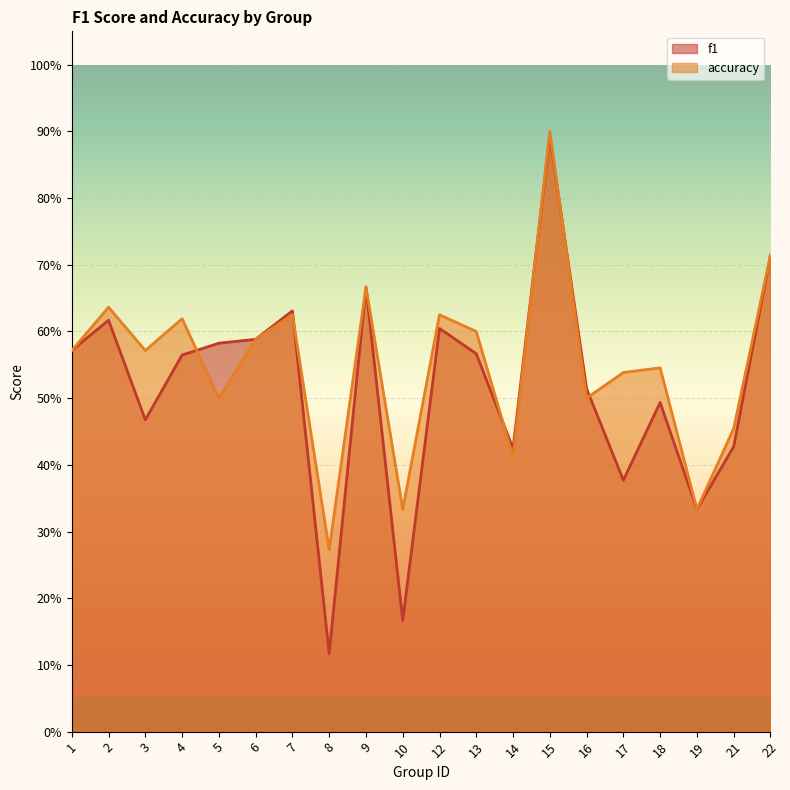

Is the value of accuracy at 10 greater than the value of f1 at 8?

Yes